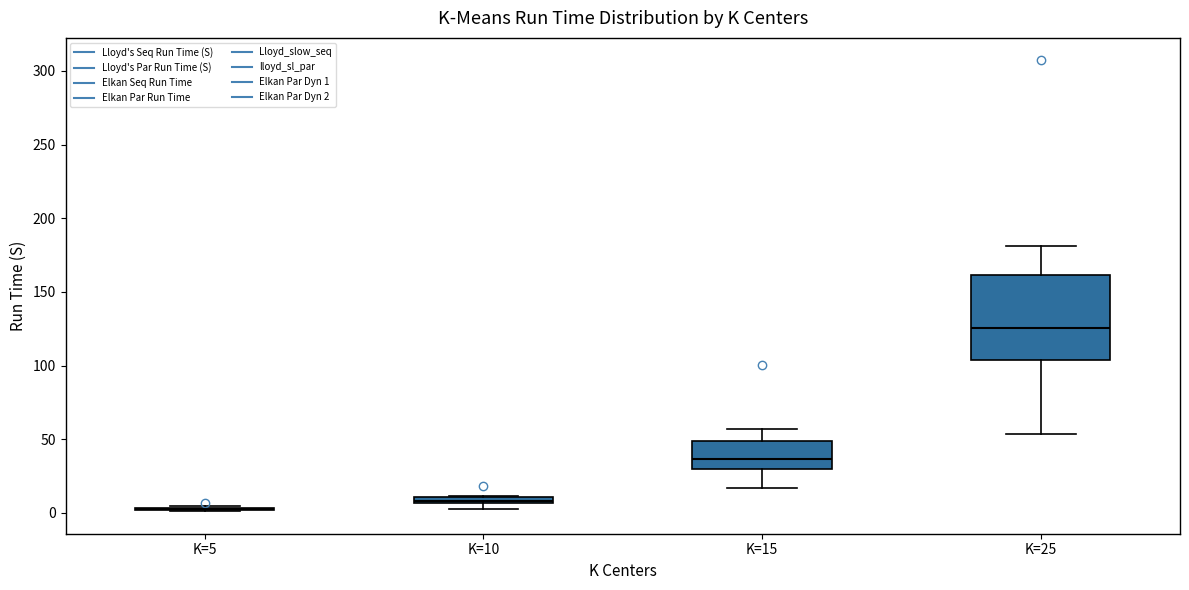

Comparing the boxes themselves (not the whiskers), which one is the tallest?

K=25